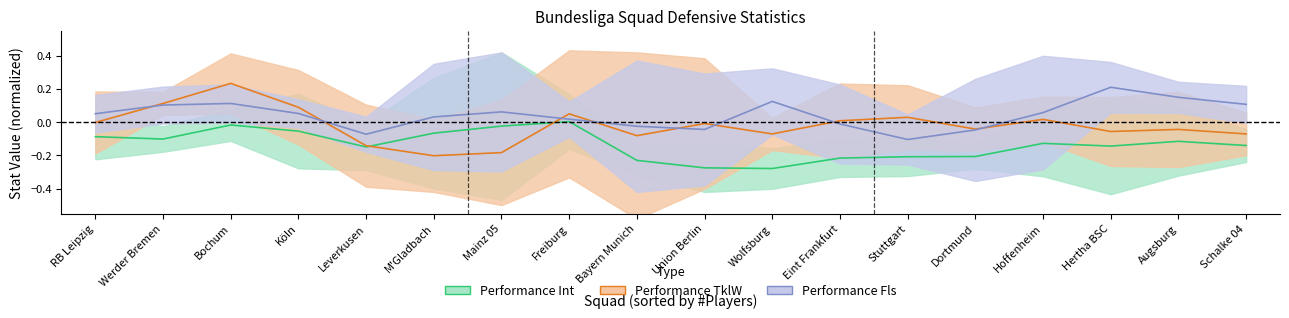

Rank the series by their average value, from lowest to highest.

Performance Int, Performance TklW, Performance Fls